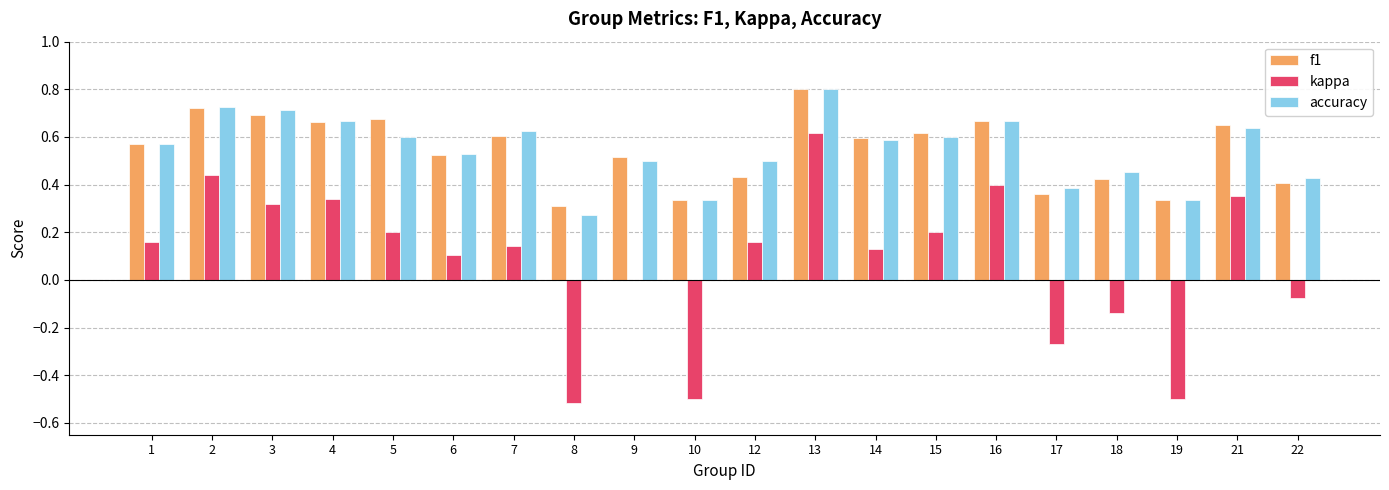

At which category does the chart reach its peak across all series?

13